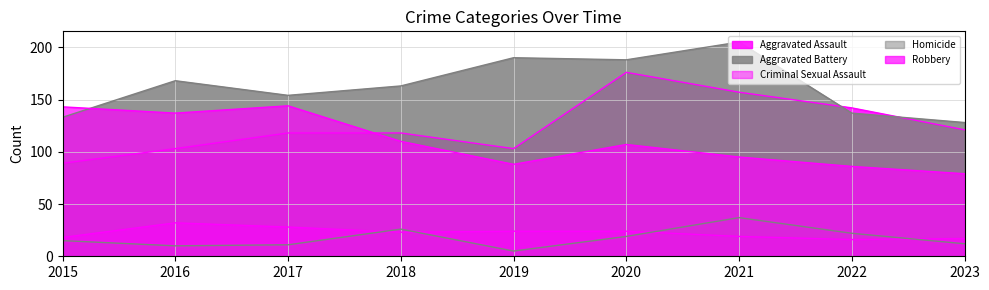

What is the difference between the Robbery values at 2023 and 2020?

28